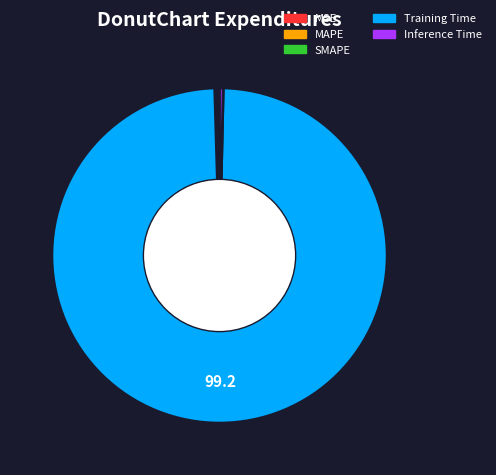

Which category has the biggest portion of the pie?

Training Time